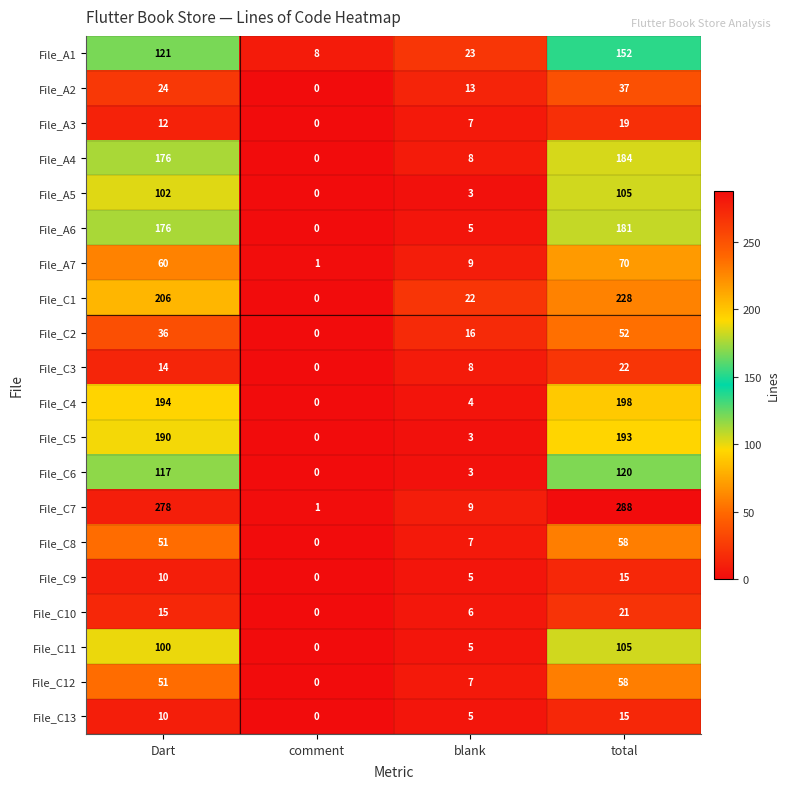

How many positive values does the File_A6 series have?

3